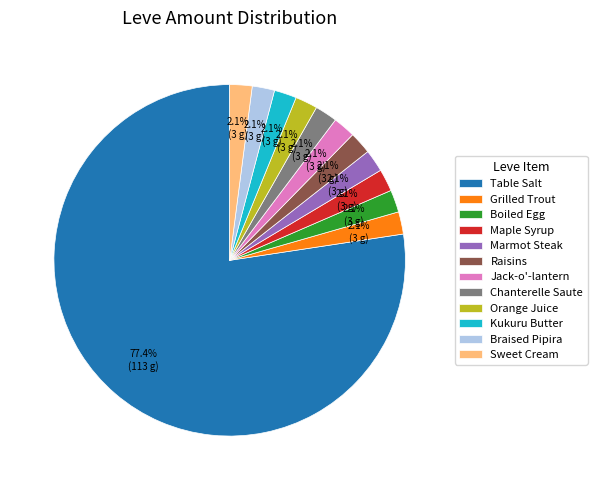

Does Table Salt account for over 50% of the chart?

Yes